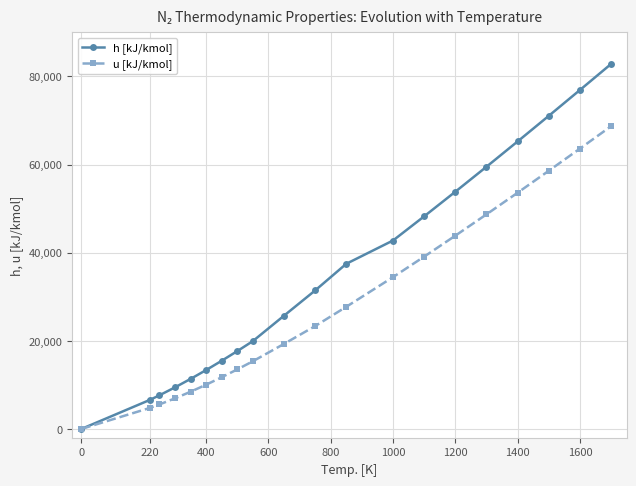

Reading left to right, transcribe all the data shown in this chart.

h [kJ/kmol]: 0	6601	7625	9428	11343	13359	15467	17659	19926	25696	31429	37482	42770	48256	53842	59513	65259	71069	76935	82848
u [kJ/kmol]: 0	4772	5547	6935	8434	10034	11727	13503	15355	19297	23342	27723	34455	39110	43864	48704	53618	58597	63631	68713